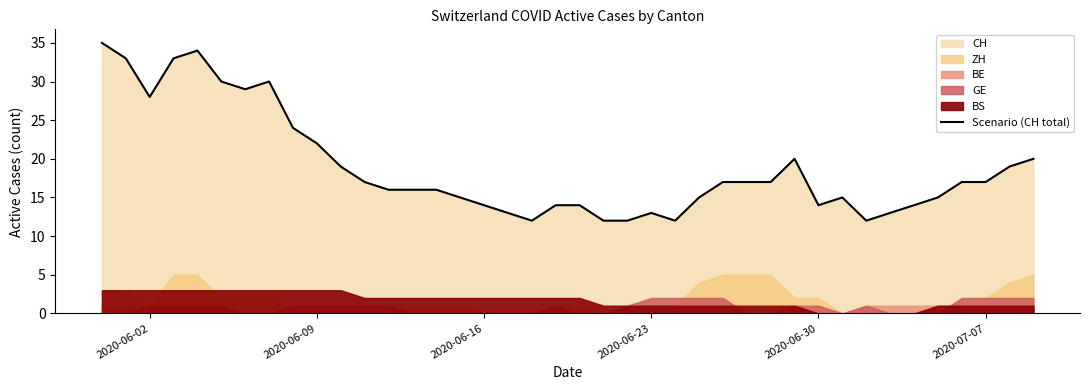

How many lines are shown in the chart?

1